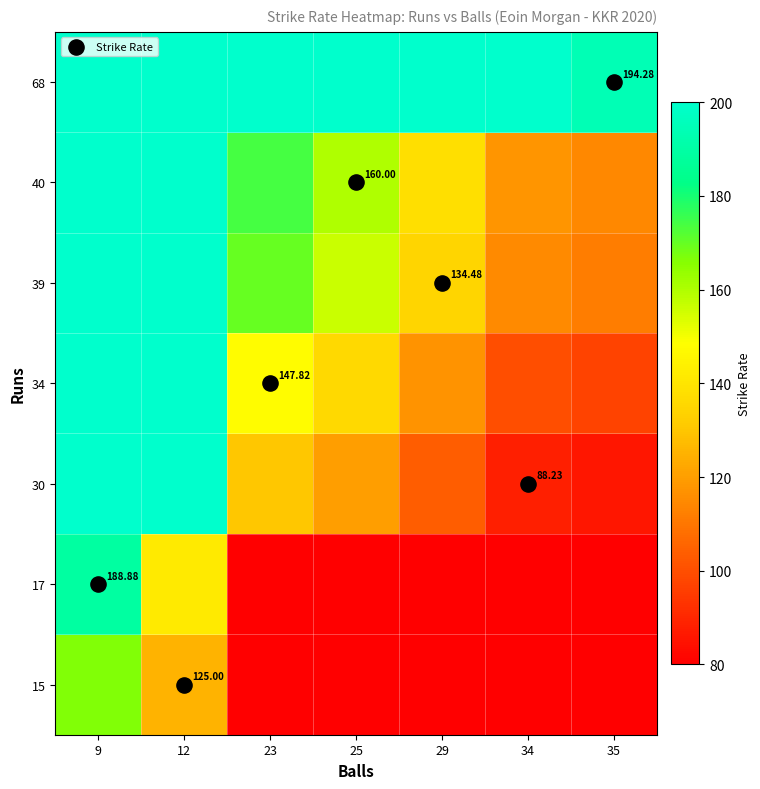

What is the lowest value of the 40 series?

114.3